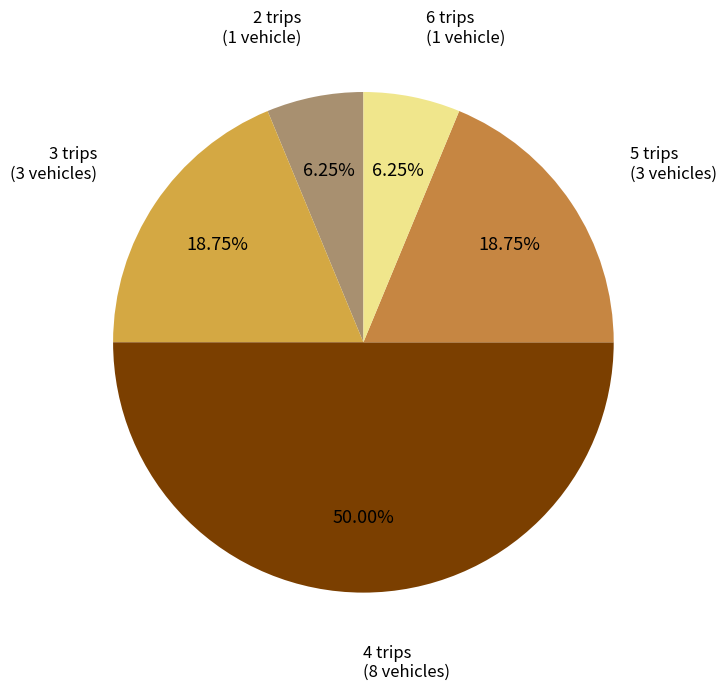

Combined, do 2 trips (1 vehicle) and 3 trips (3 vehicles) account for over 50%?

No